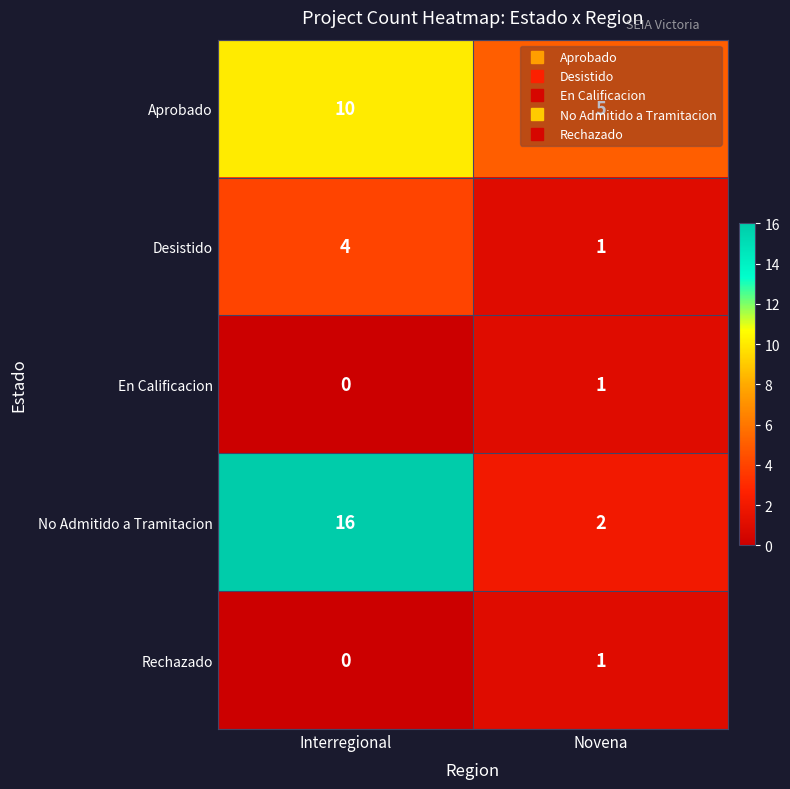

What is the approximate value of Desistido at Interregional?

4